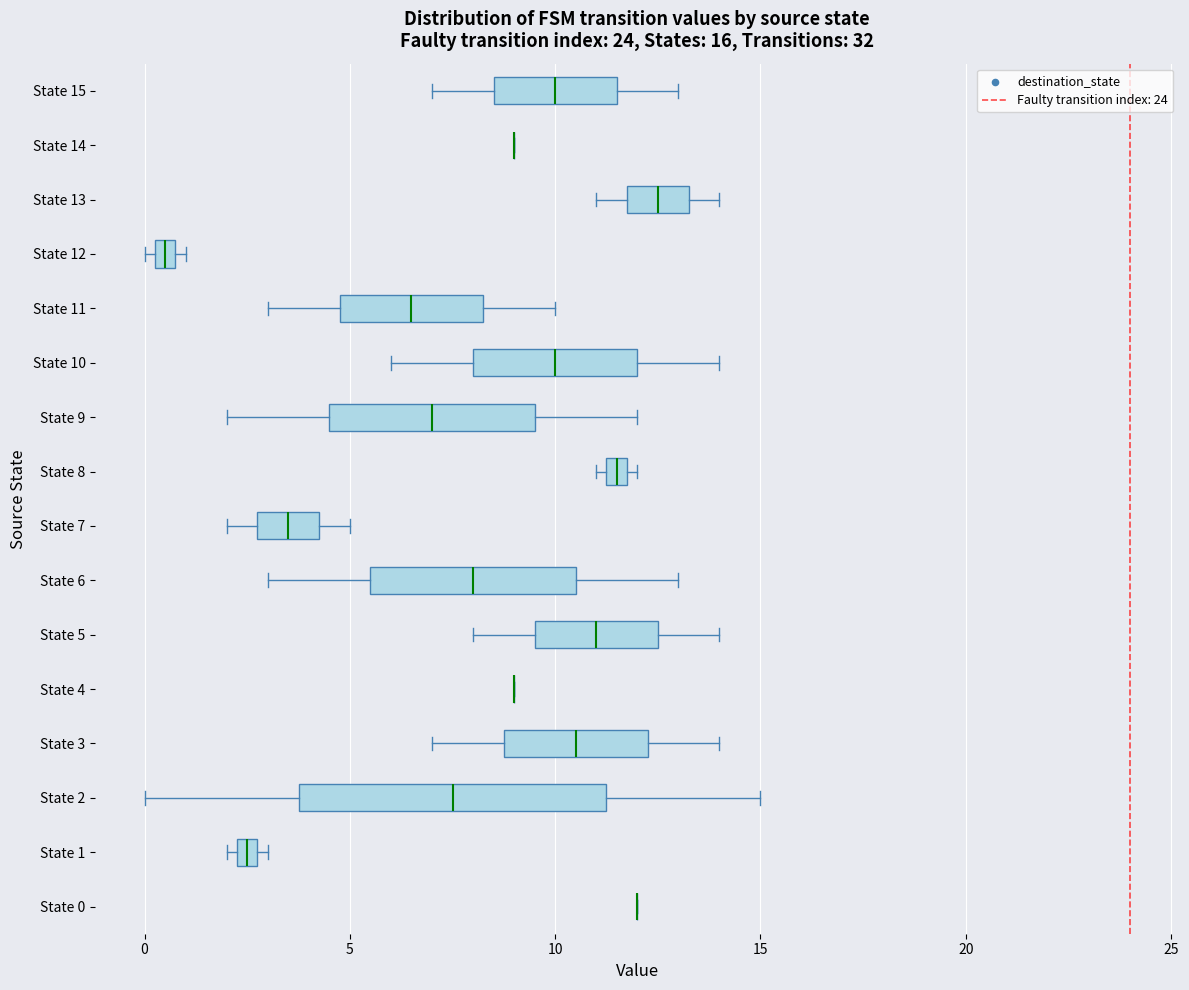

Which box is the widest, from its left edge to its right edge?

State 2